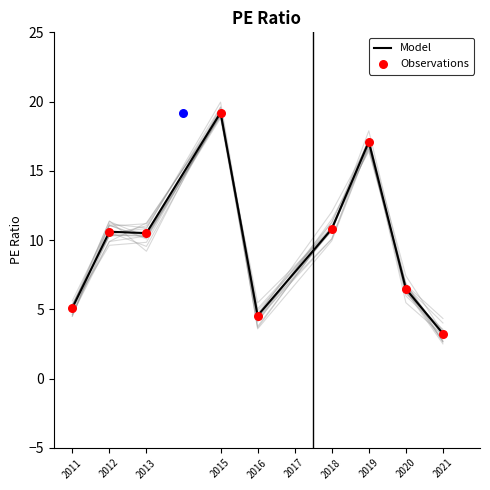

Which series has the largest Y range (max minus min)?

Model